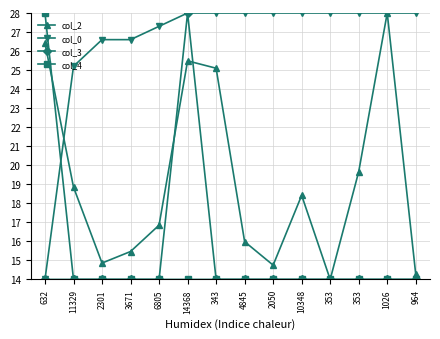

At 353, list the series in order from smallest to largest.

col_2, col_3, col_4, col_0